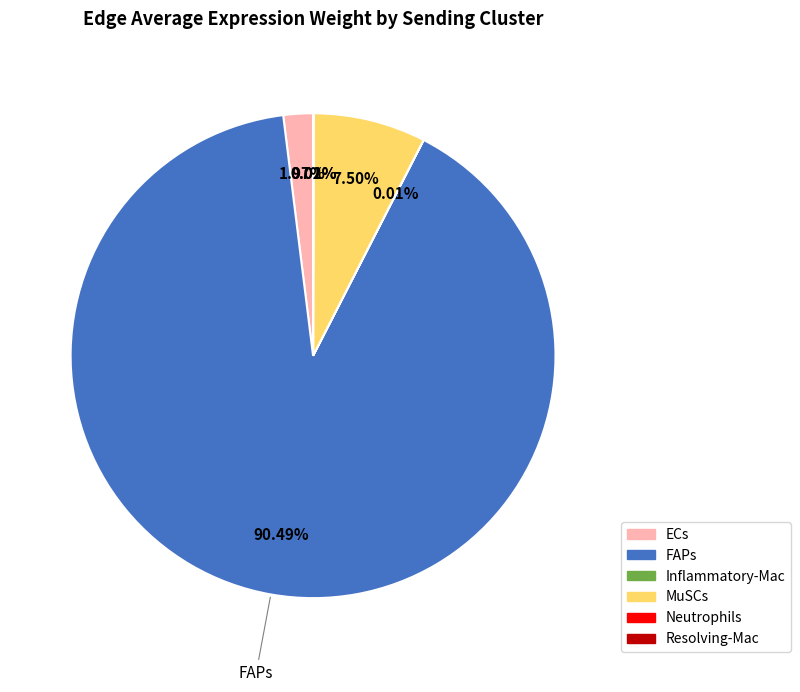

Which category has the biggest portion of the pie?

FAPs